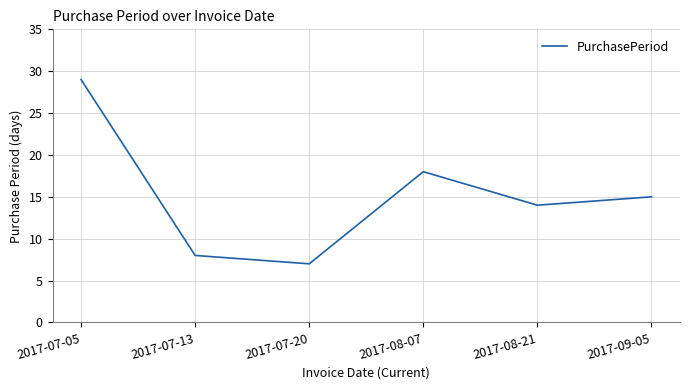

Count the number of categories in the chart.

6